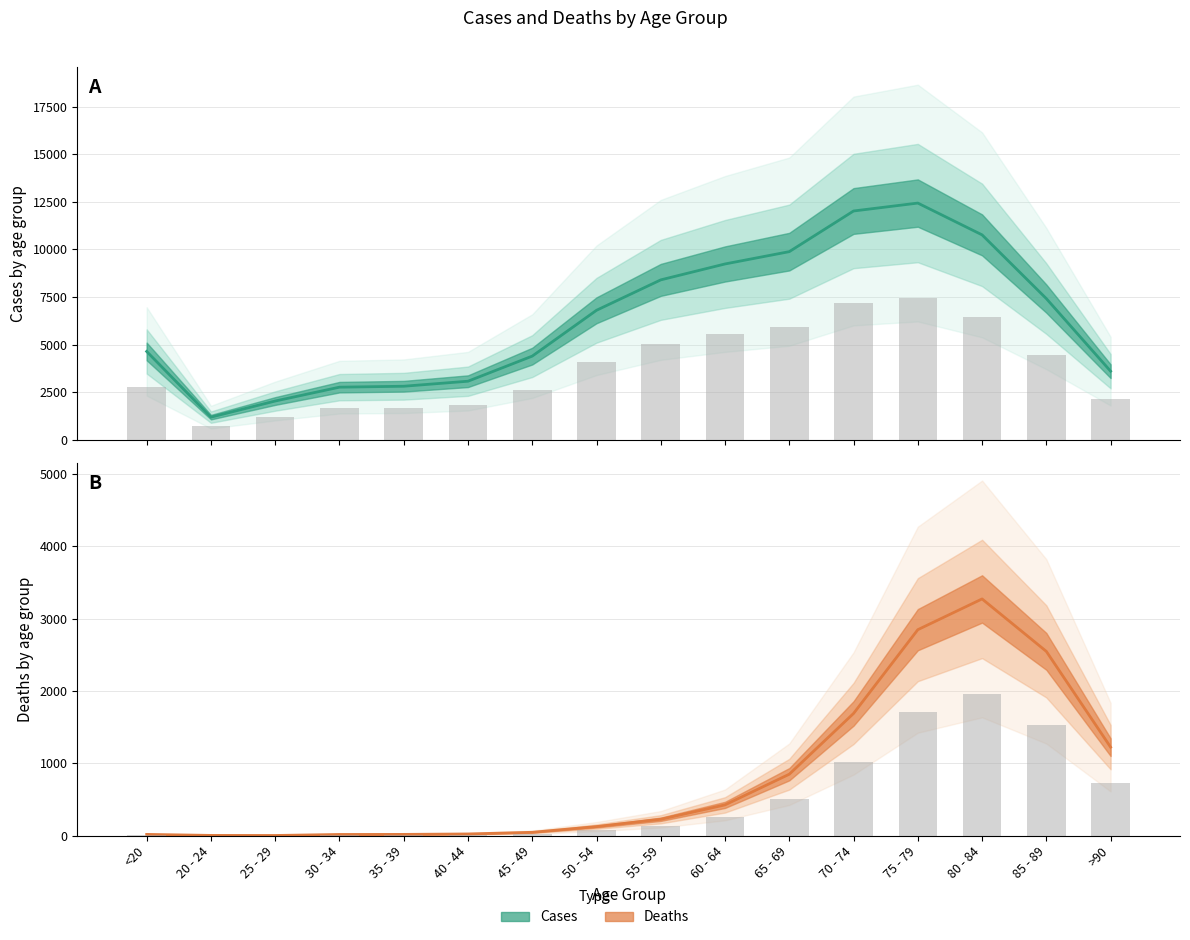

The Cases series shows 2038.0 at 25 - 29. True or false?

True